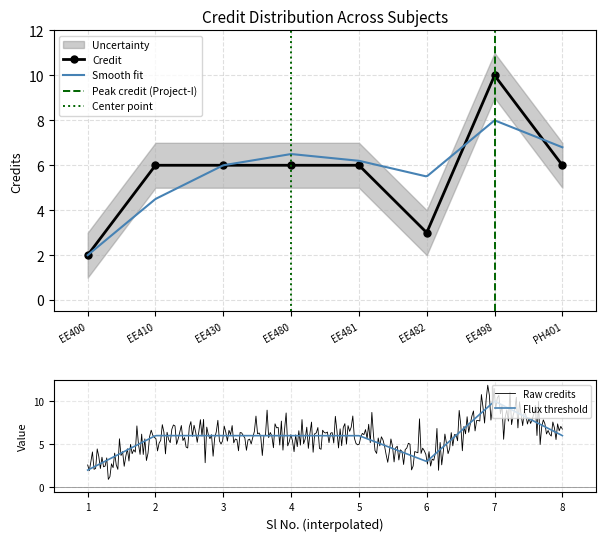

How many values are below 6?

2